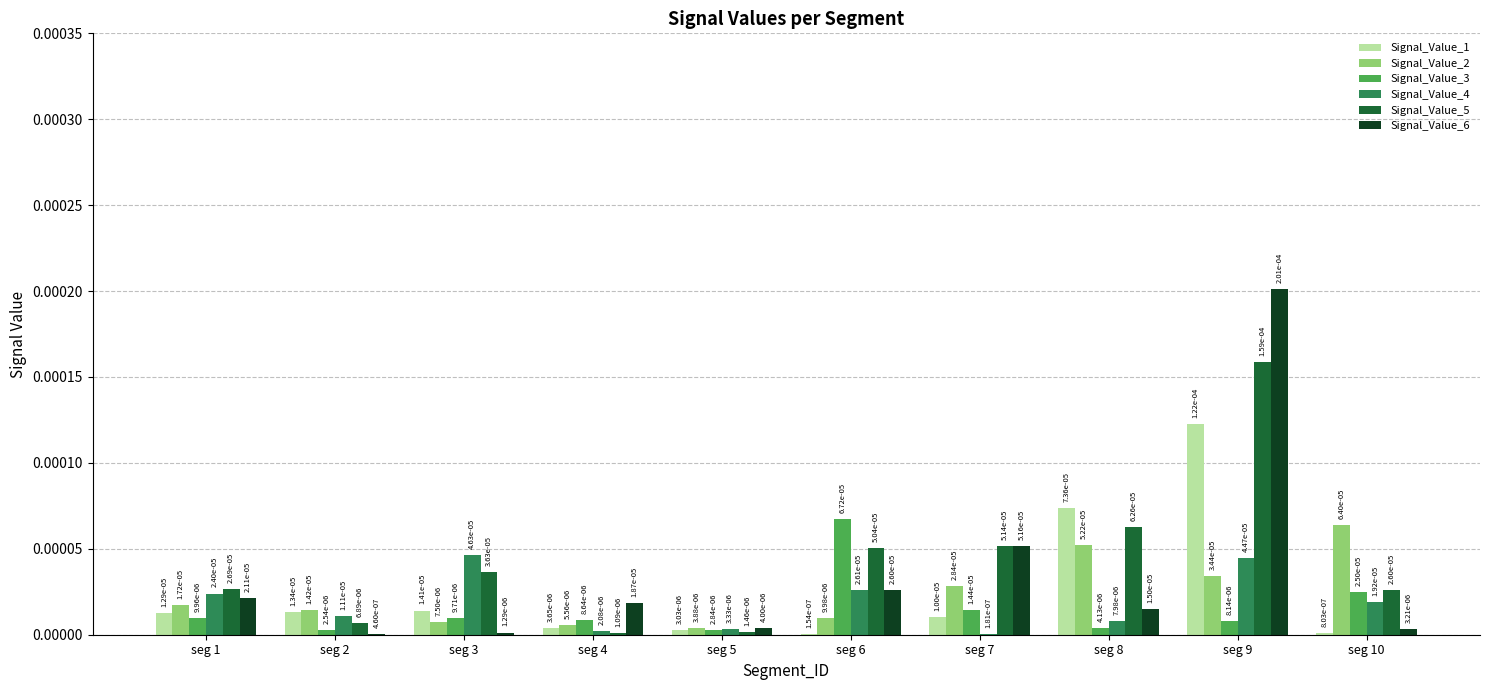

Which has a higher value, seg 5 or seg 10?

seg 5